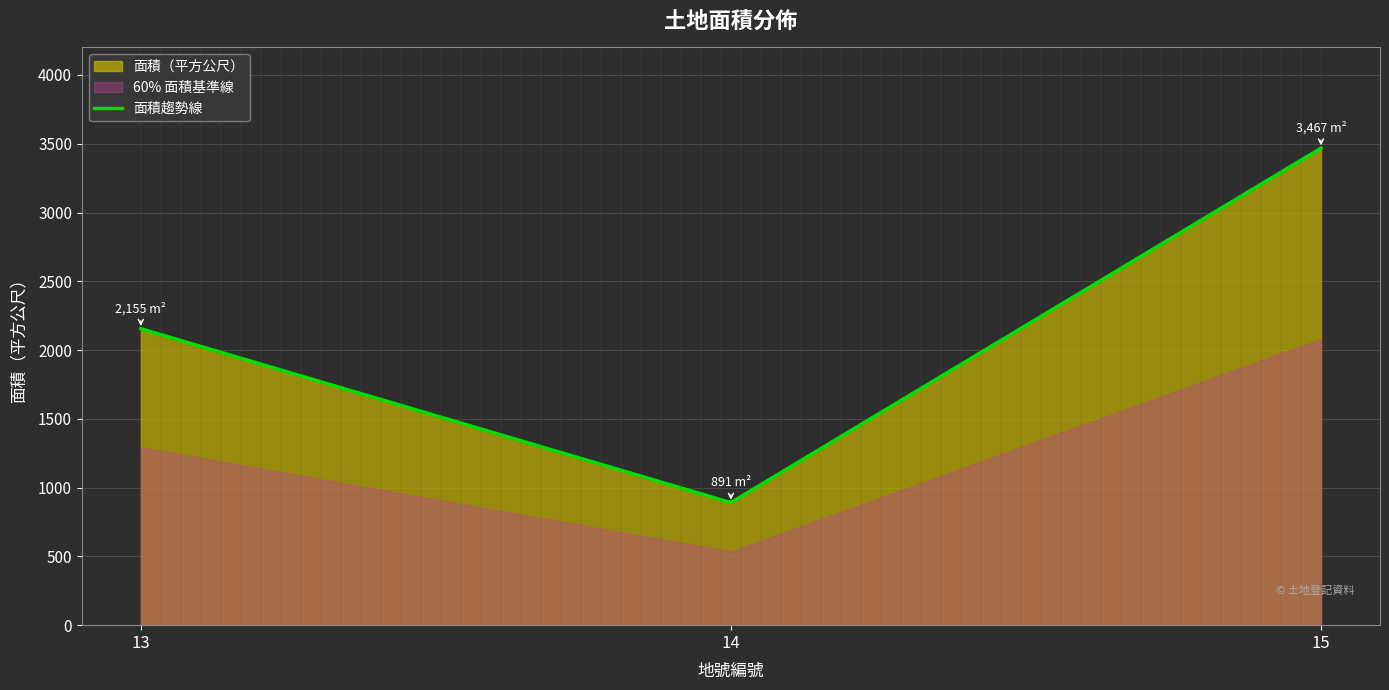

What is the change in value from 13 to 14?

-1264.0